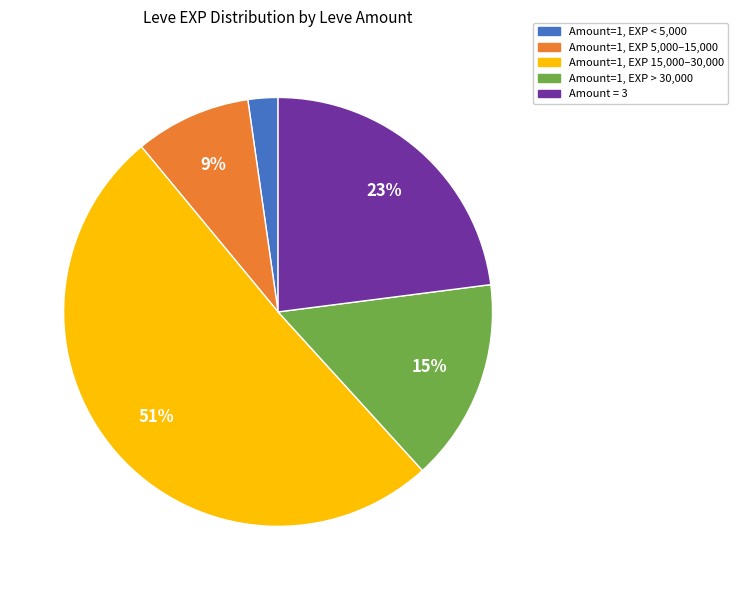

To the nearest percent, what is the average slice percentage?

20%